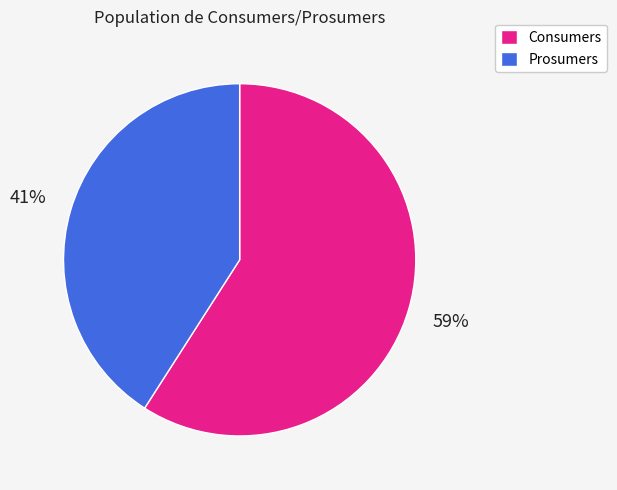

What is the smallest slice in the pie chart?

Prosumers